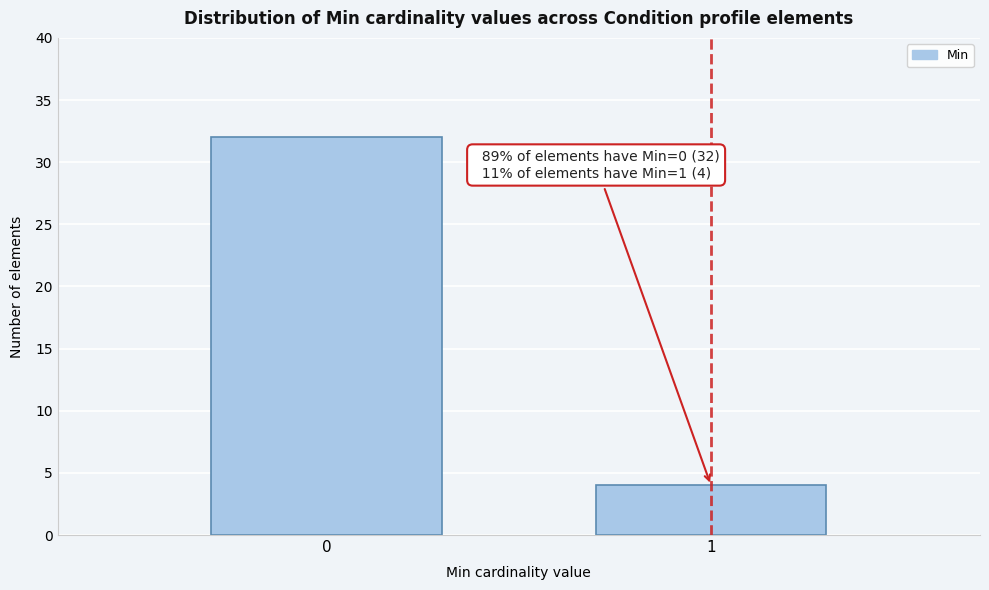

Reading left to right, what are all the values shown in this chart?

0=32	1=4